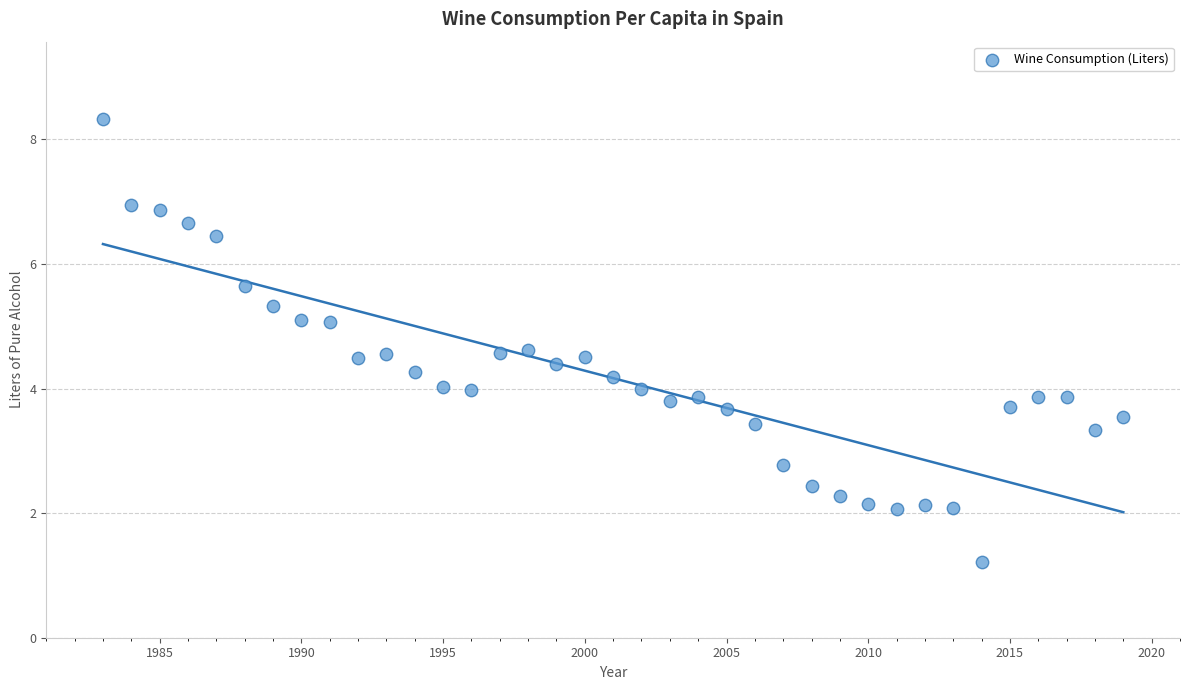

What is the range of X values (max minus min)?

36.0